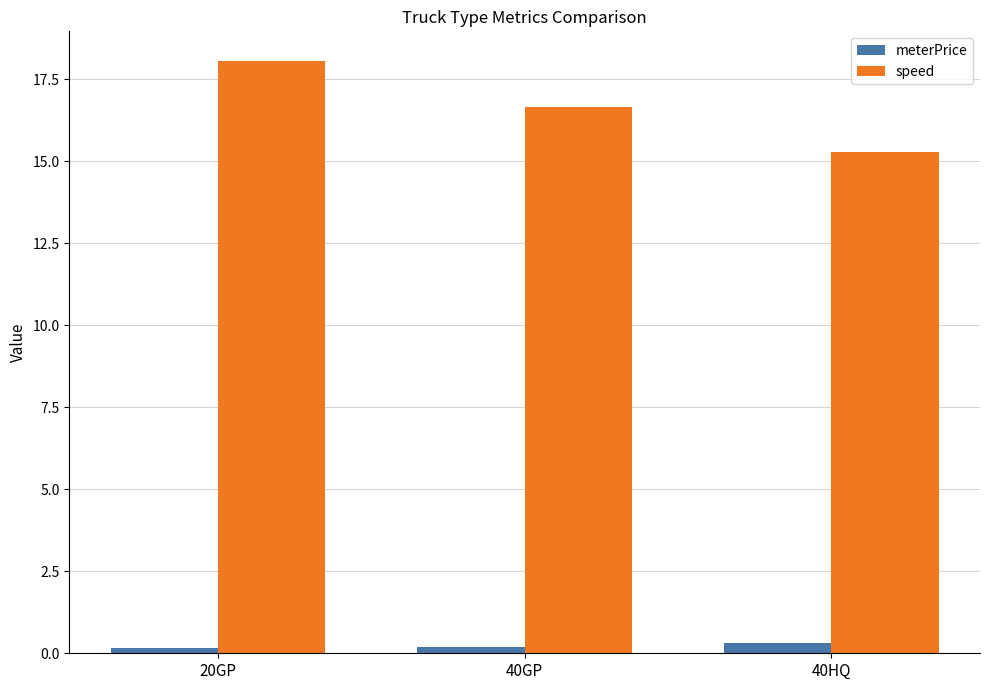

How many meterPrice values are between 0 and 1?

3